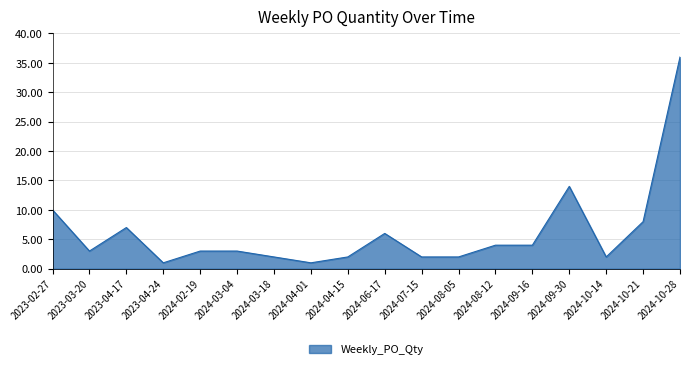

What is the sum of all values?

110